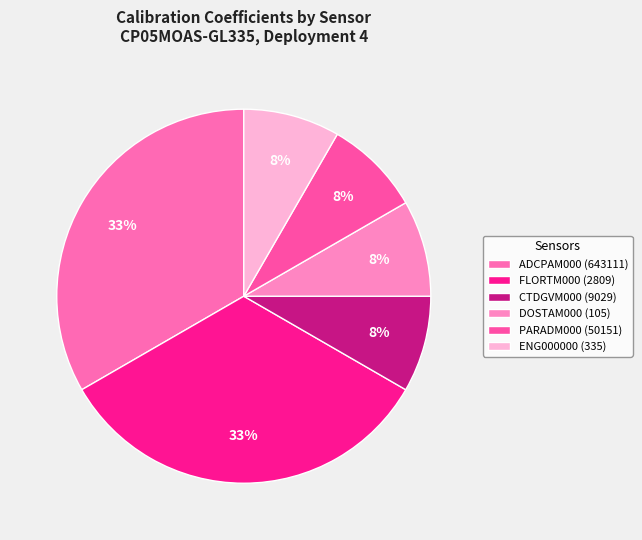

Is there any slice that represents more than half of the pie?

No